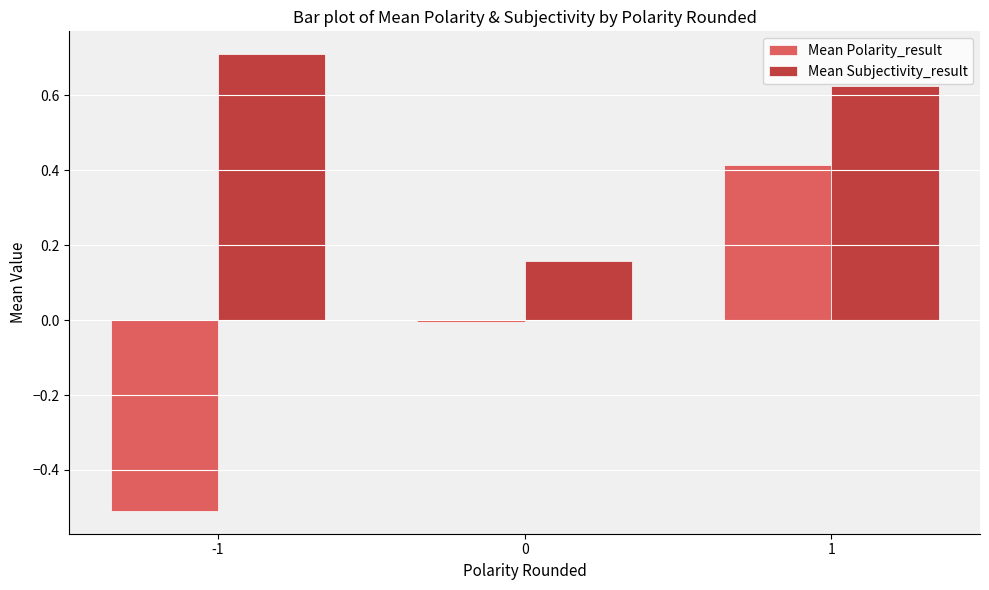

Is it true that Mean Polarity_result equals -0.2 at -1?

False